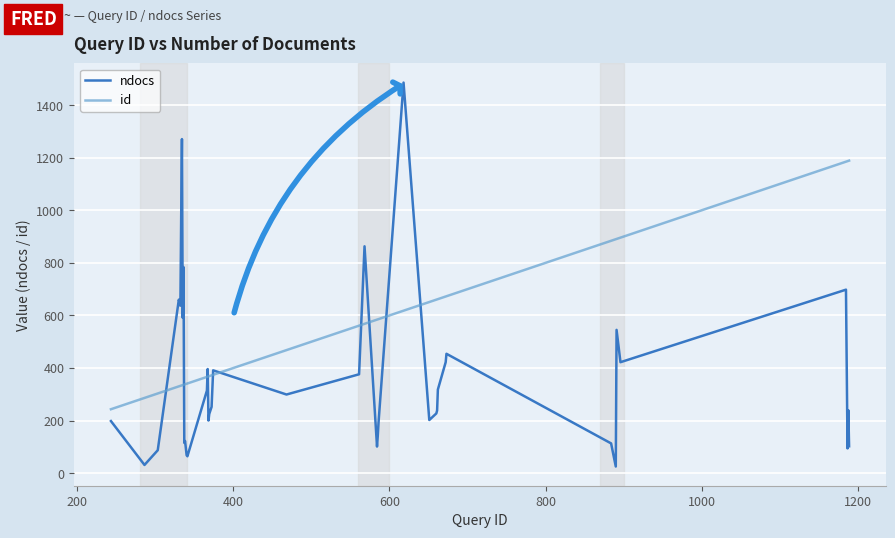

After their last crossing, which series has the higher values: id or ndocs?

id